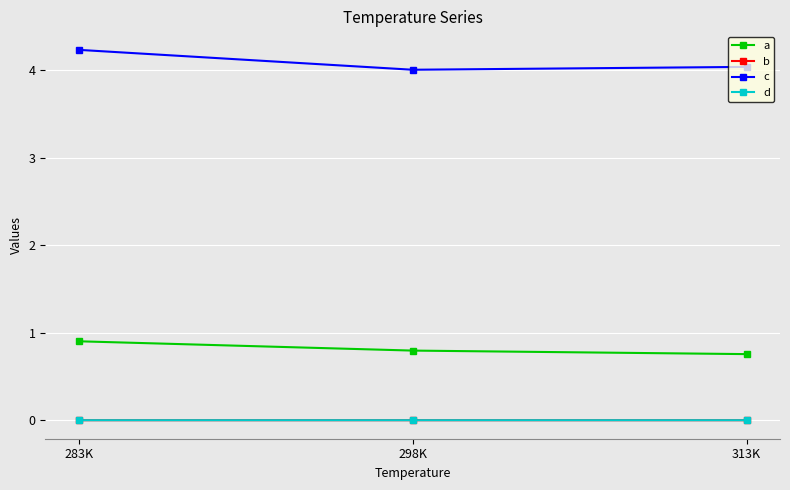

At which category is the sum across all series the highest?

283K